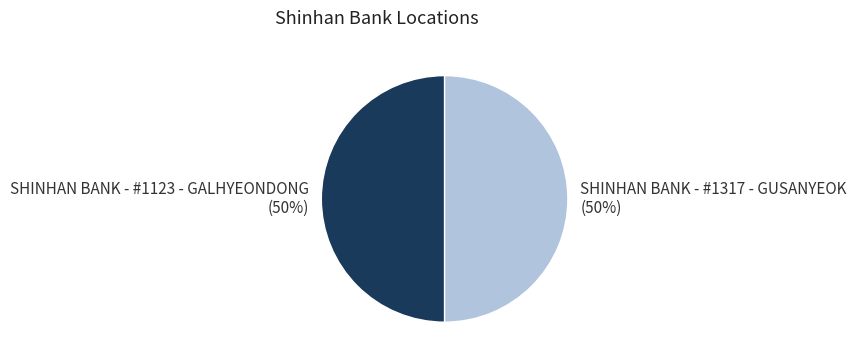

To the nearest percent, what portion does SHINHAN BANK - #1123 - GALHYEONDONG represent?

50%